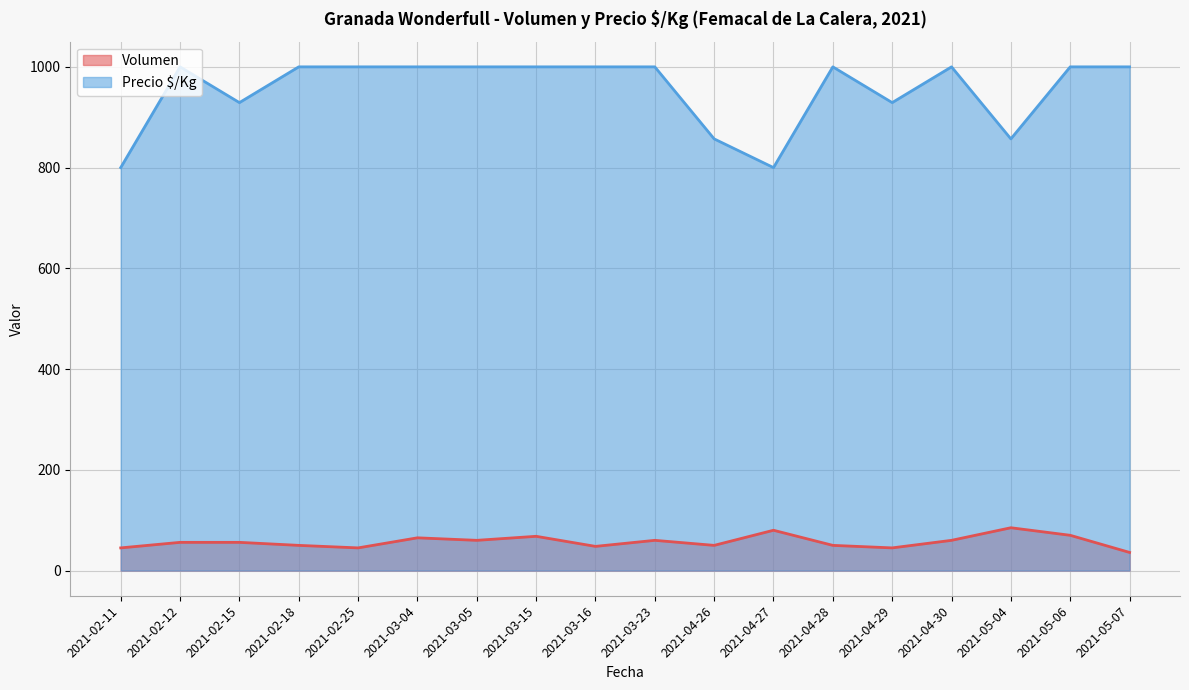

Reading left to right, what are all the values shown in this chart?

Volumen: 45	56	56	50	45	65	60	68	48	60	50	80	50	45	60	85	70	36
Precio $/Kg: 800	1000	929	1000	1000	1000	1000	1000	1000	1000	857	800	1000	929	1000	857	1000	1000